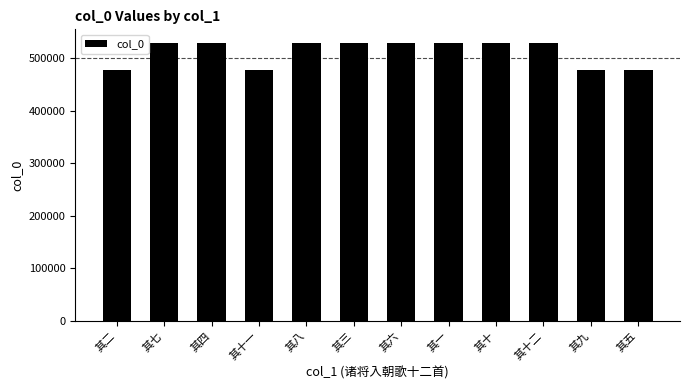

Is it true that the value at 其一 is 197988?

False